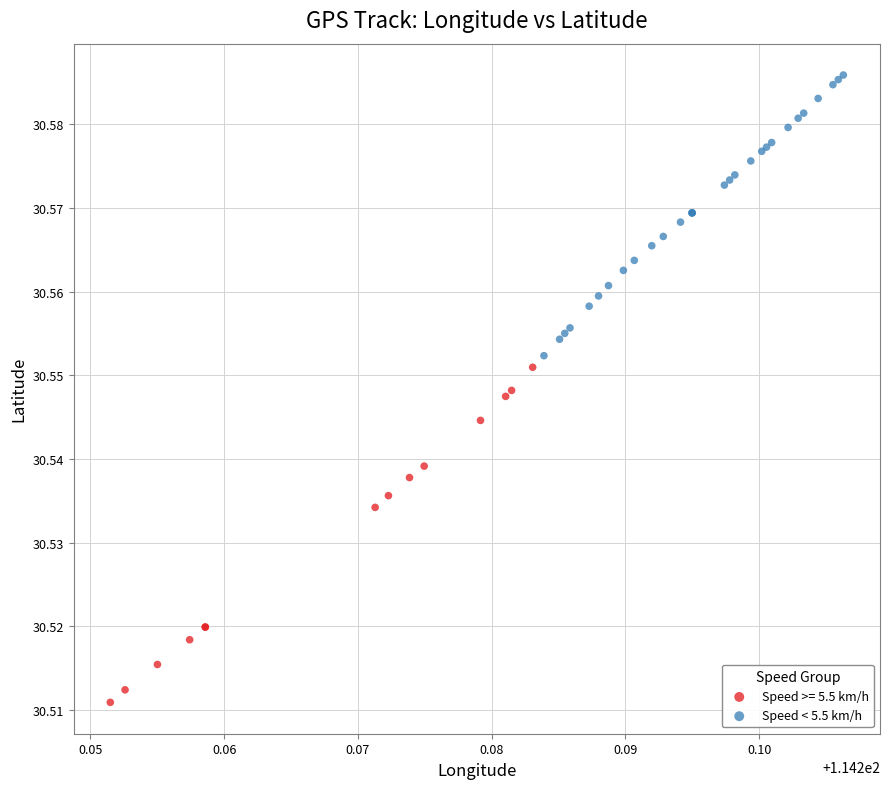

Which series has the widest spread of Y values?

Speed >= 5.5 km/h